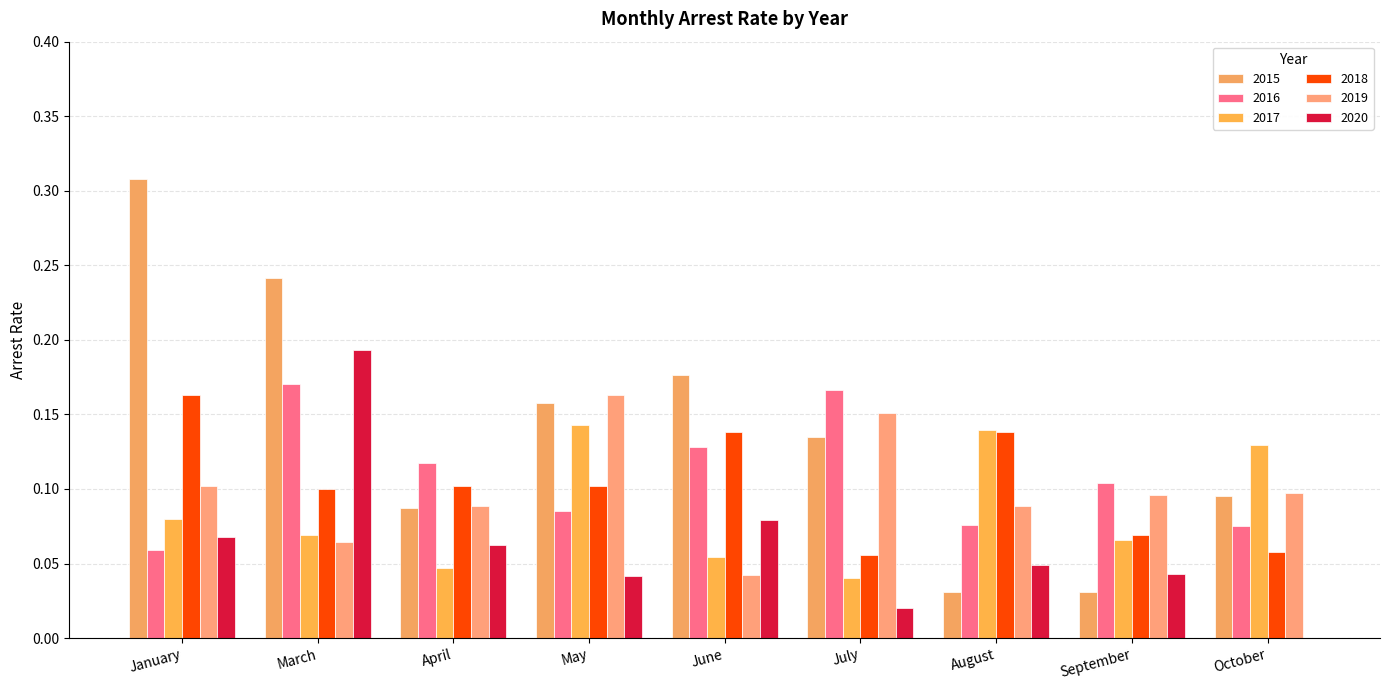

Are the bars grouped side by side (vs. stacked)?

Yes